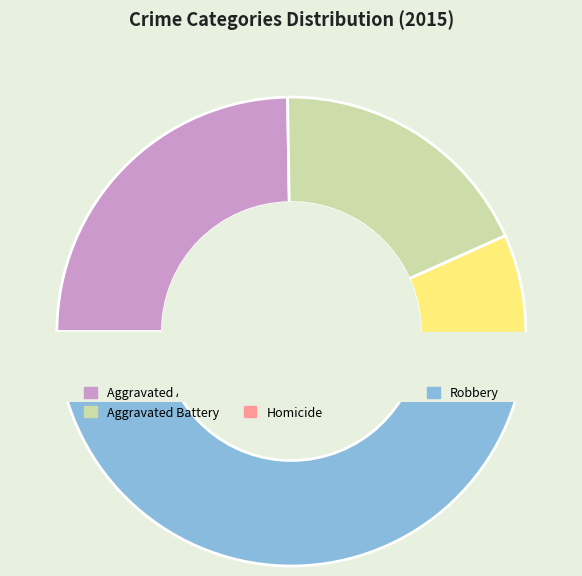

What percentage do Criminal Sexual Assault and Aggravated Battery together represent?

26.8%